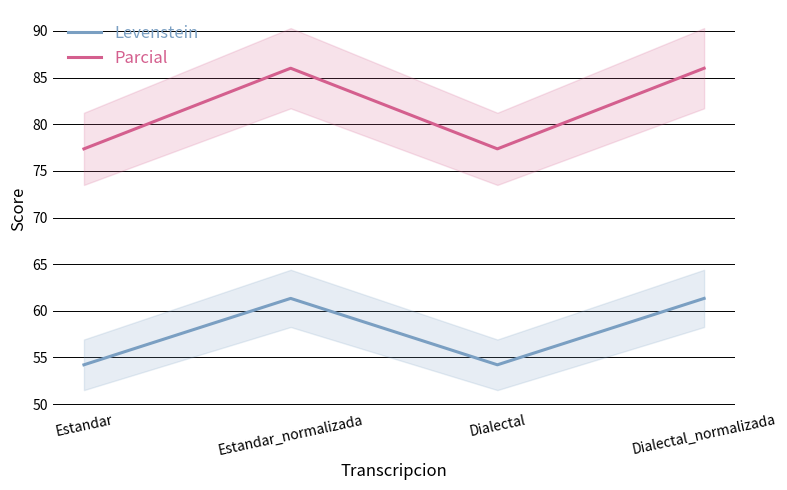

Rank the categories by Parcial value from lowest to highest.

Estandar, Dialectal, Estandar_normalizada, Dialectal_normalizada